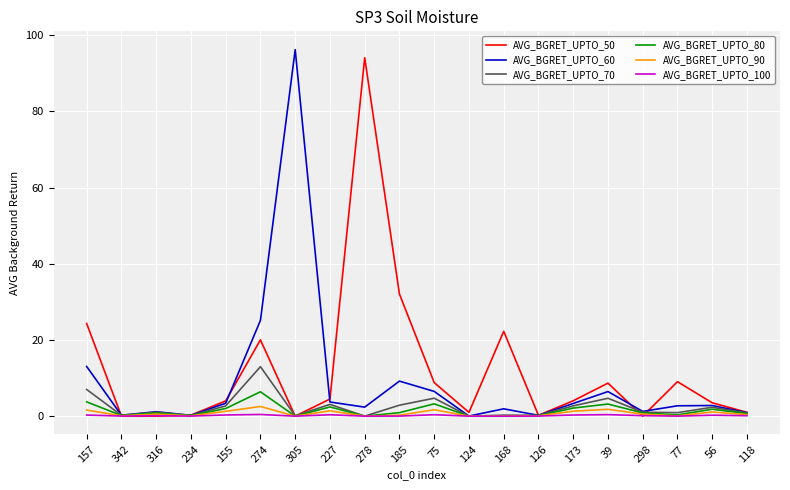

At which label is AVG_BGRET_UPTO_60 closest to 48?

274